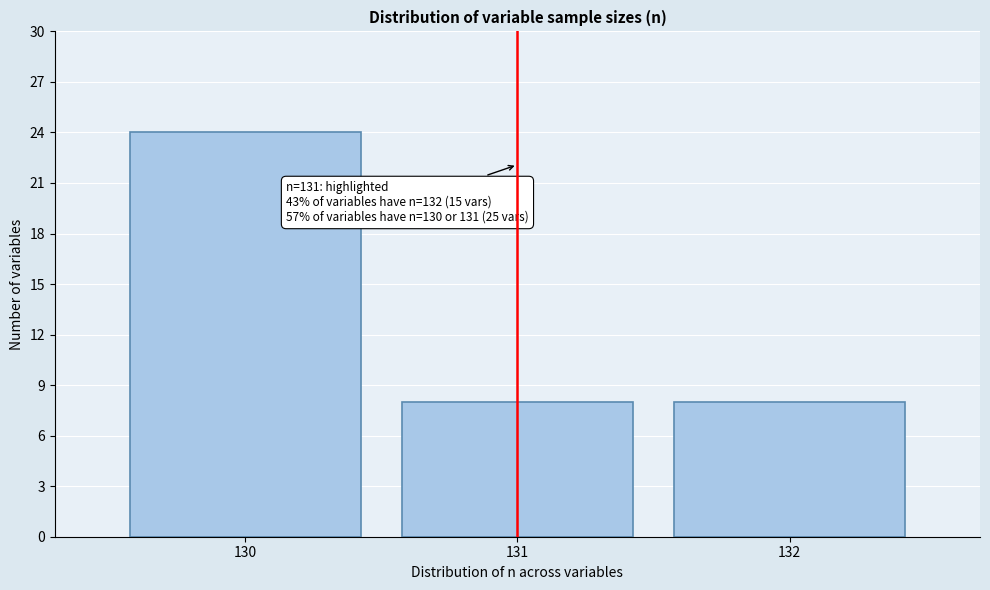

Which range on the x-axis has the tallest bar?

129.5 to 130.5